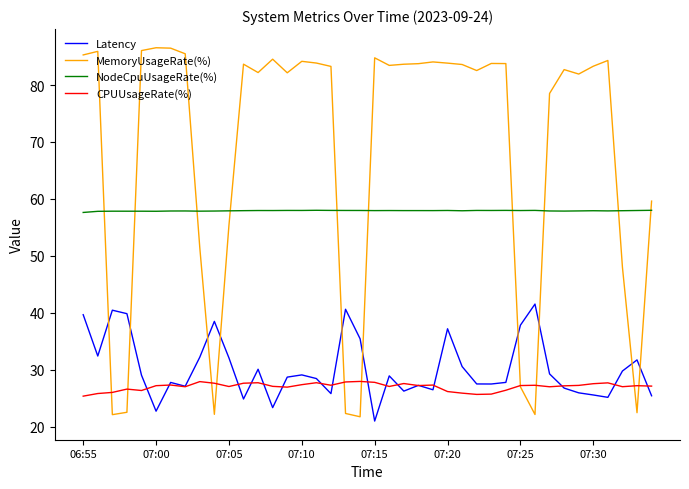

What is the sum of all MemoryUsageRate(%) values?

2744.4